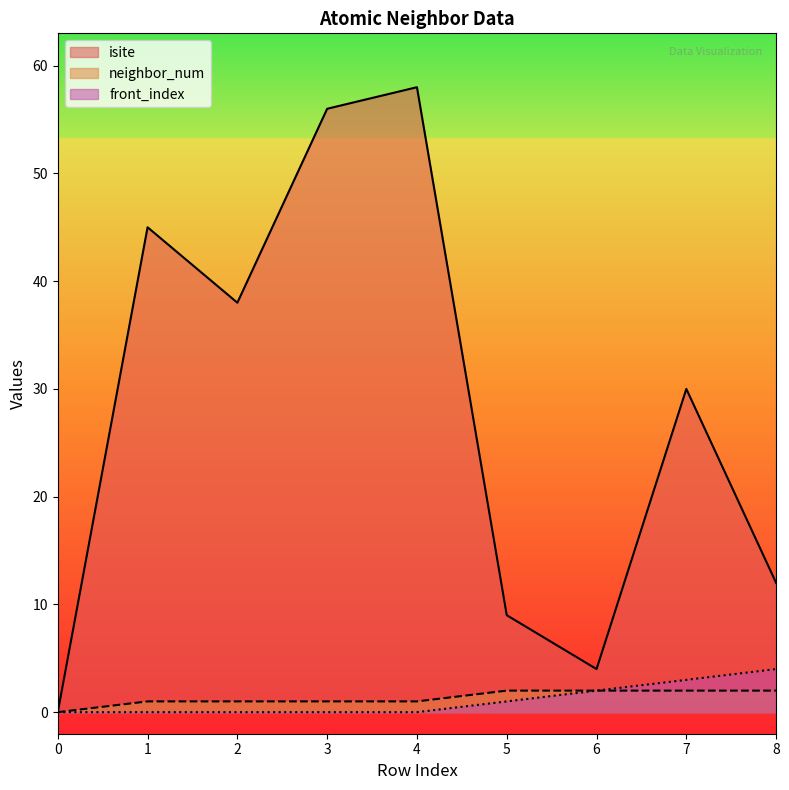

True or false: neighbor_num and front_index intersect in this chart.

False